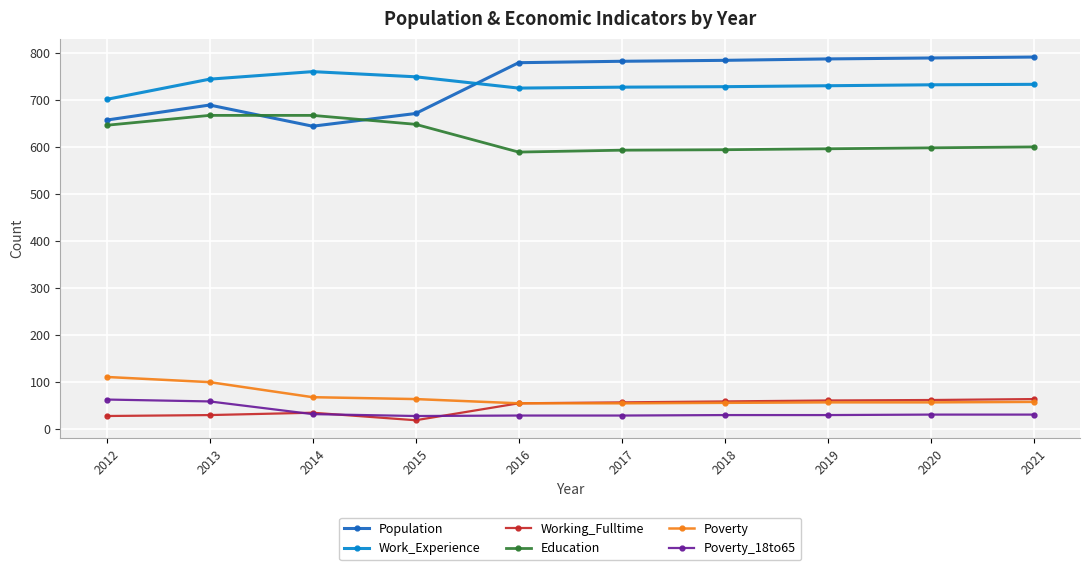

How many times do Population and Work_Experience cross each other?

1